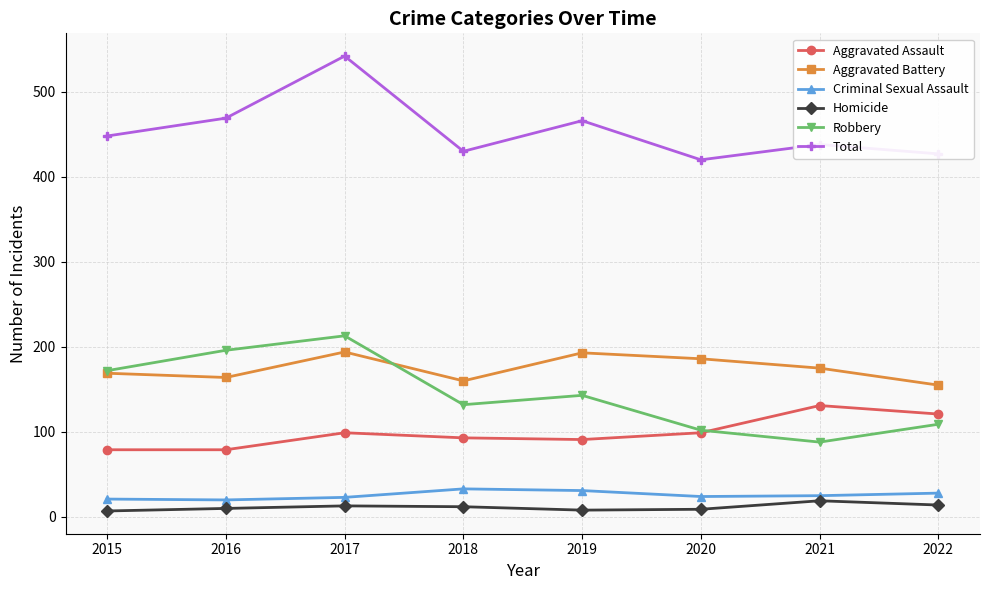

The Robbery series shows 196 at 2016. True or false?

True